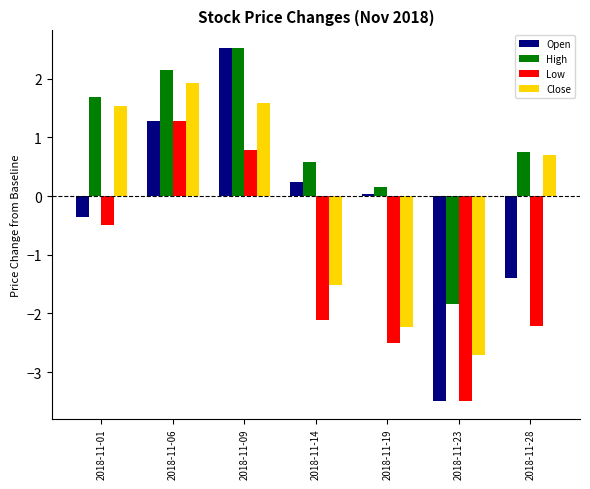

What is the sum of the Low values at 2018-11-19 and 2018-11-28?

-4.7